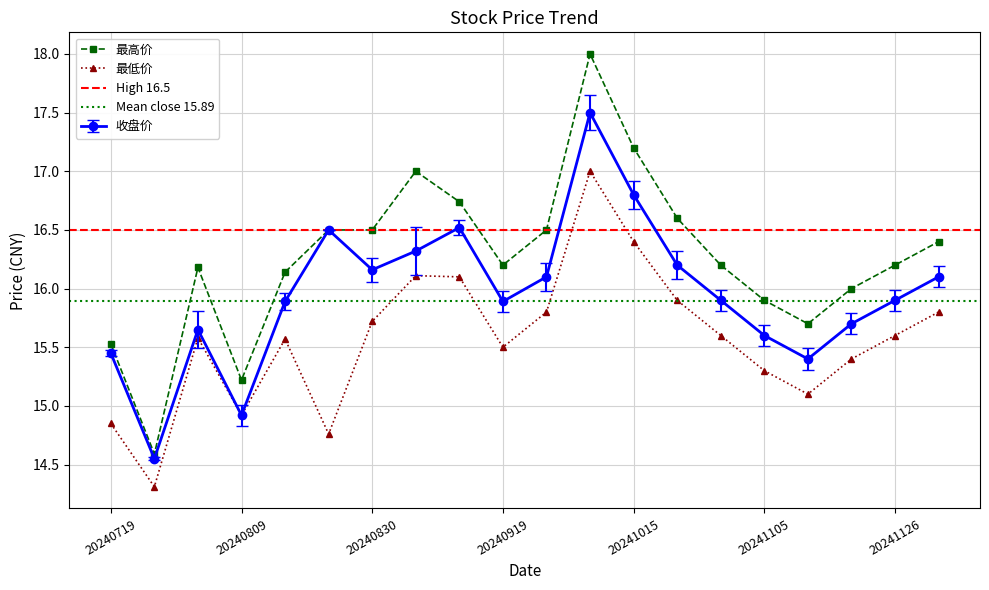

At which label is 最低价 closest to 15?

20240809